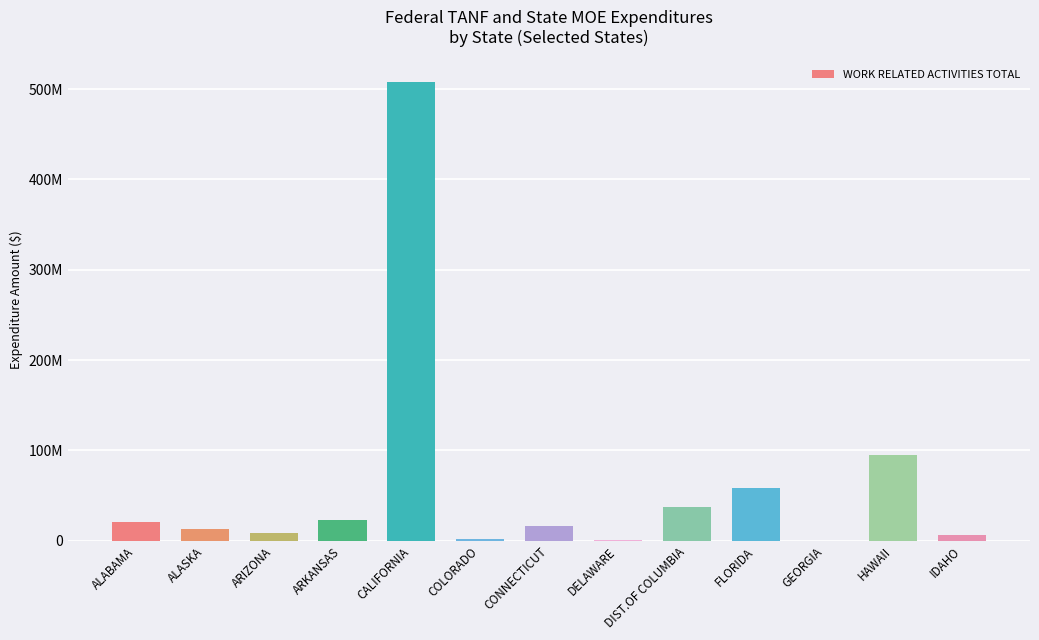

What is the change in value from DELAWARE to IDAHO?

+4839401